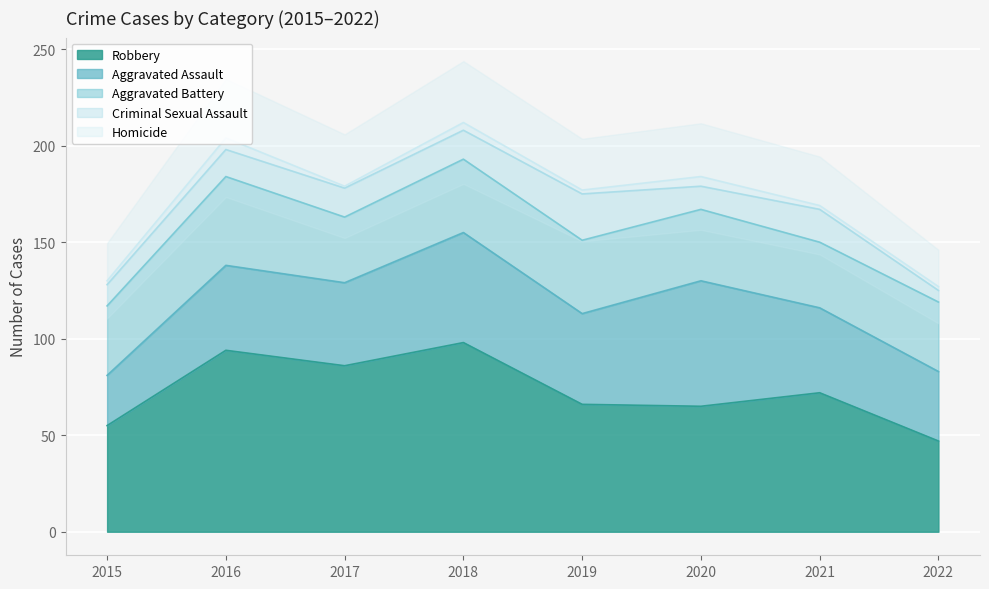

The value of Robbery at 2022 is 82. True or false?

False